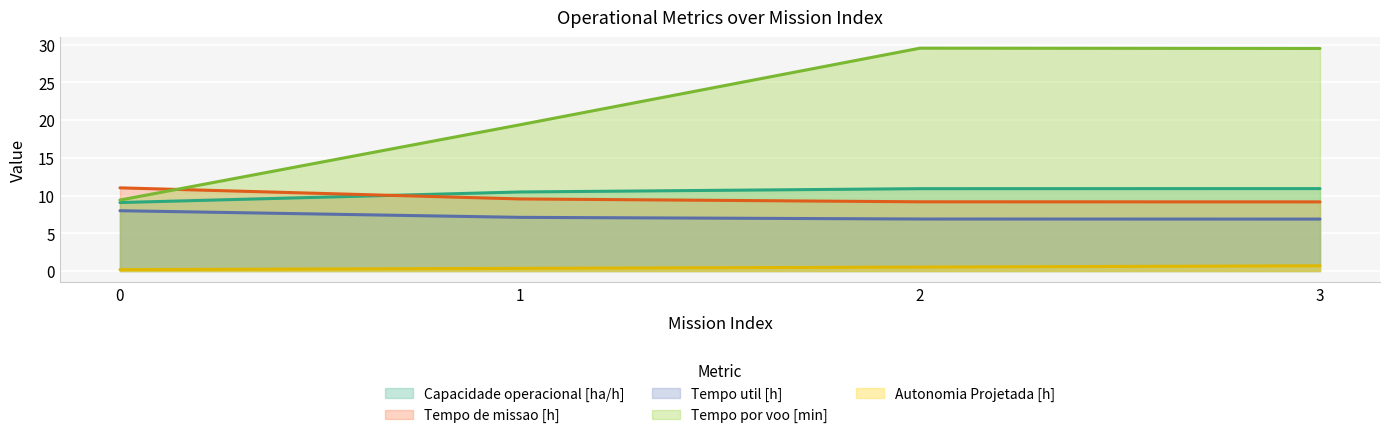

What is the value of the Tempo de missao [h] point at the 1st from the left?

11.0